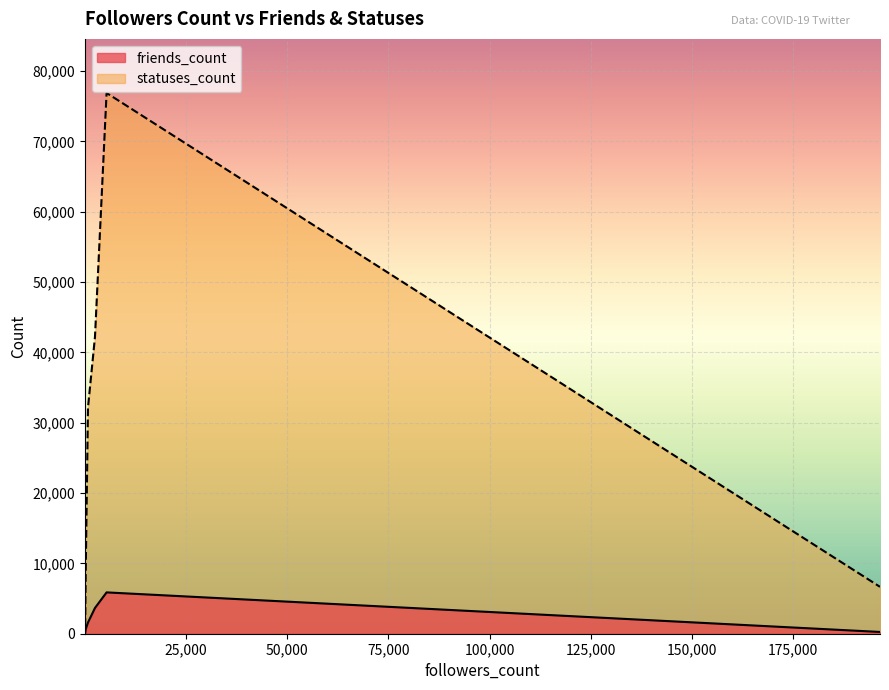

What is the total value across all series at 817?

33740